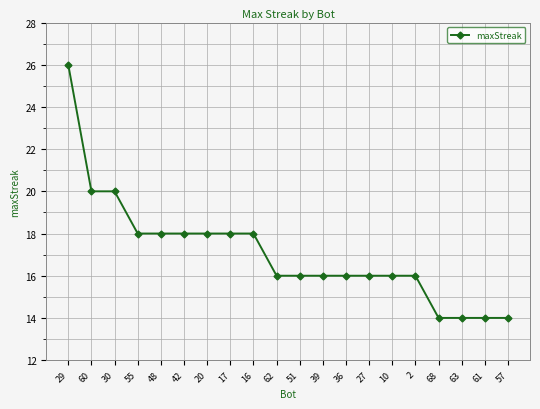

What is the average value?

17